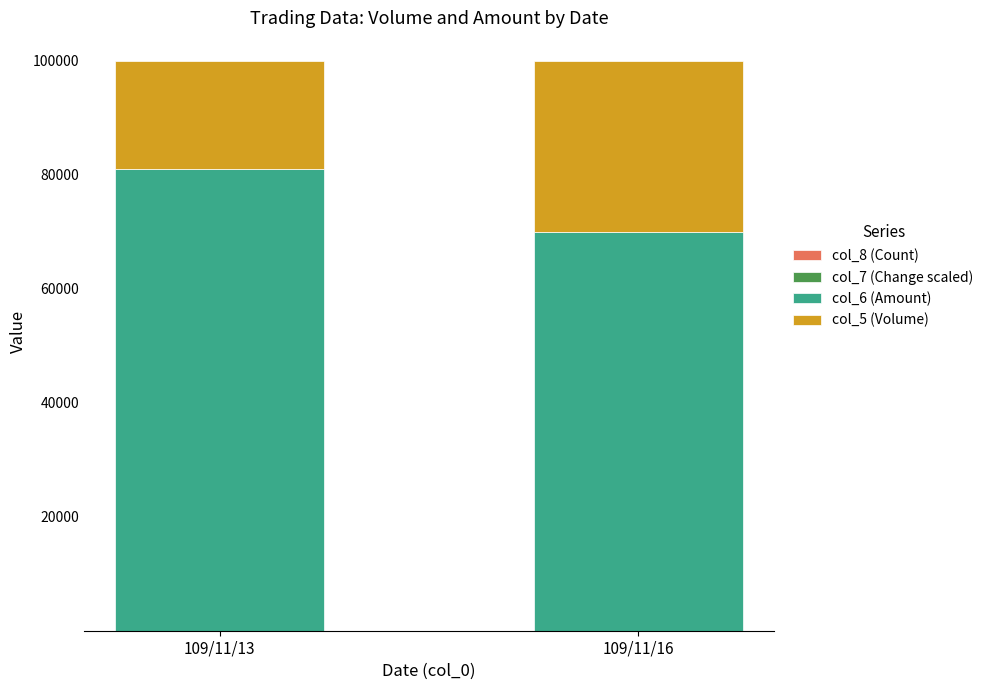

Does the chart contain stacked bars?

Yes